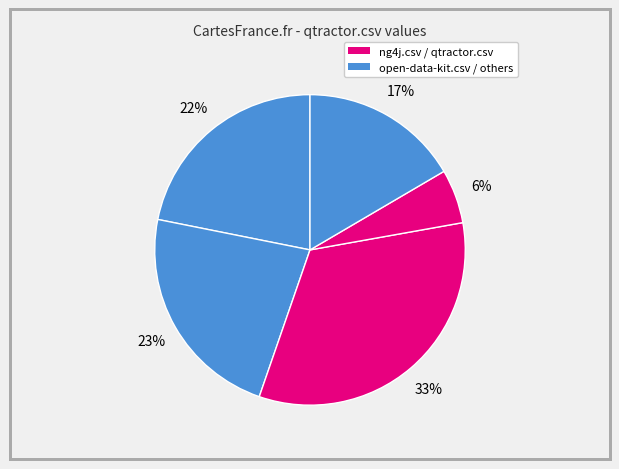

Which slice is the largest?

qtractor.csv